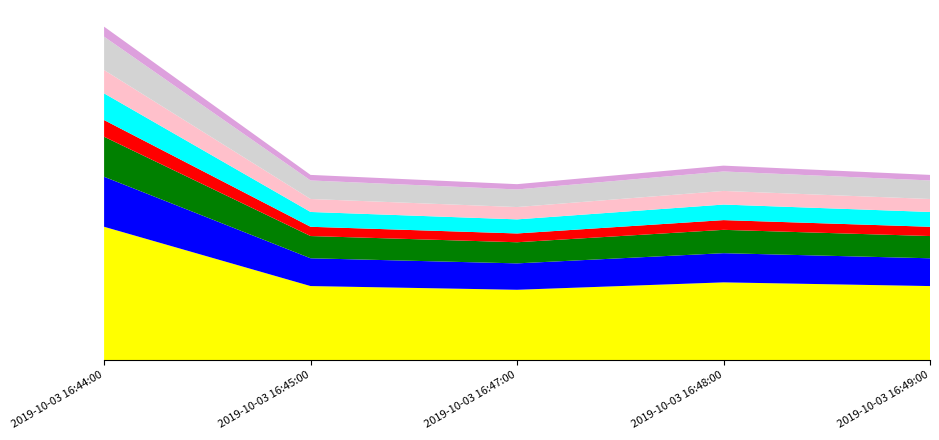

Reading right to left, what are all the values shown in this chart?

2019-10-03 16:49:00=1	2019-10-03 16:48:00=1	2019-10-03 16:47:00=1	2019-10-03 16:45:00=1	2019-10-03 16:44:00=2